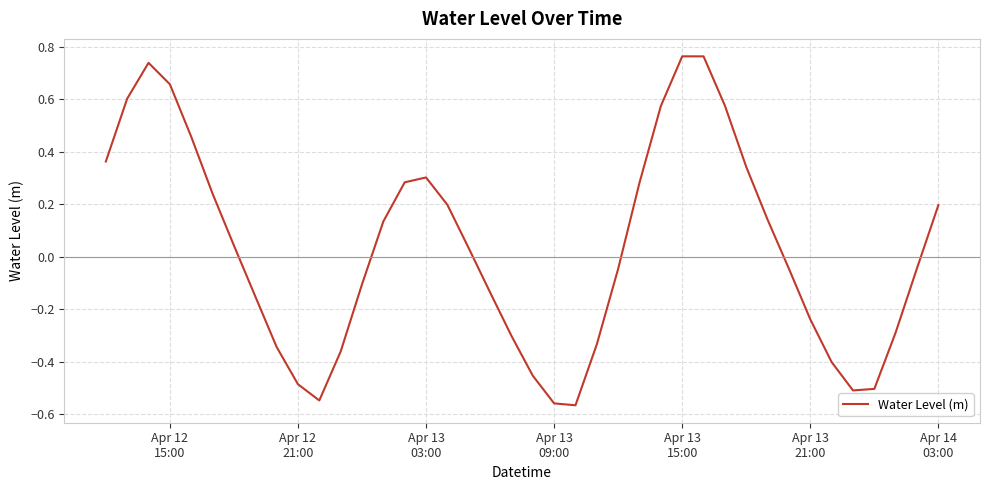

How many values are below 0?

20